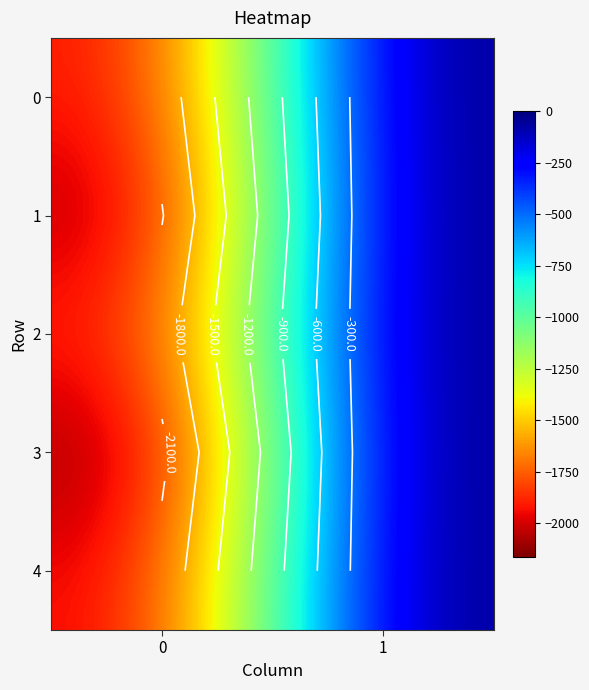

At which category is the sum across all series the highest?

1